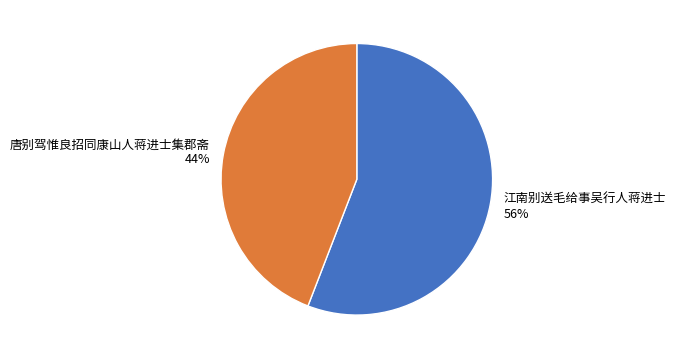

The 江南别送毛给事吴行人蒋进士 slice represents 56% of the pie. True or false?

True